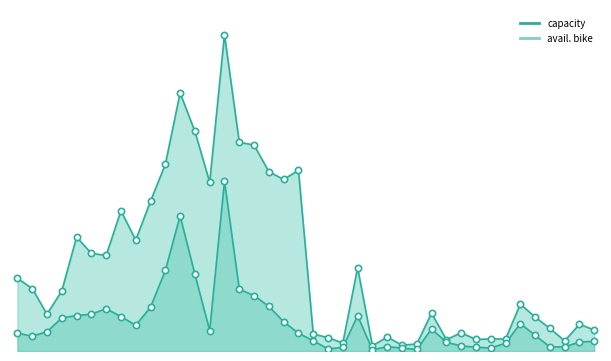

Is it true that avail. bike equals 418 at 92024?

False